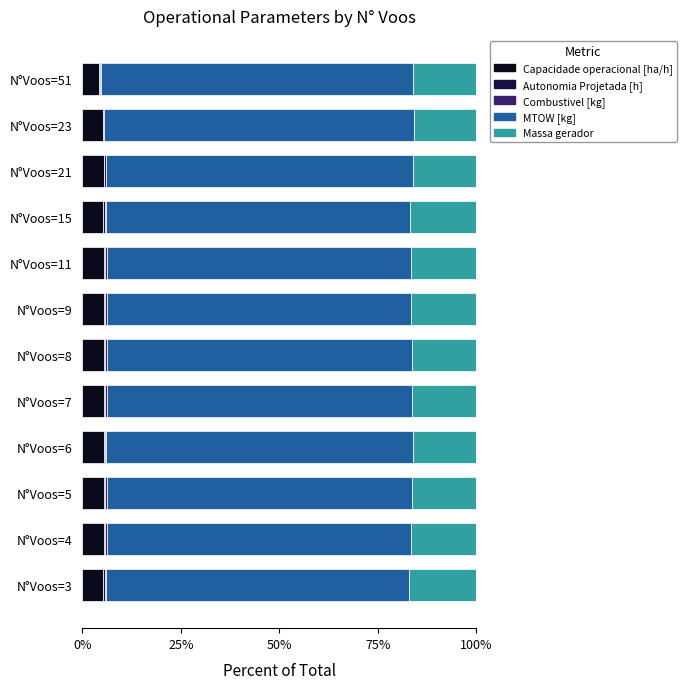

Is it true that Capacidade operacional [ha/h] equals 5.4 at N°Voos=4?

True